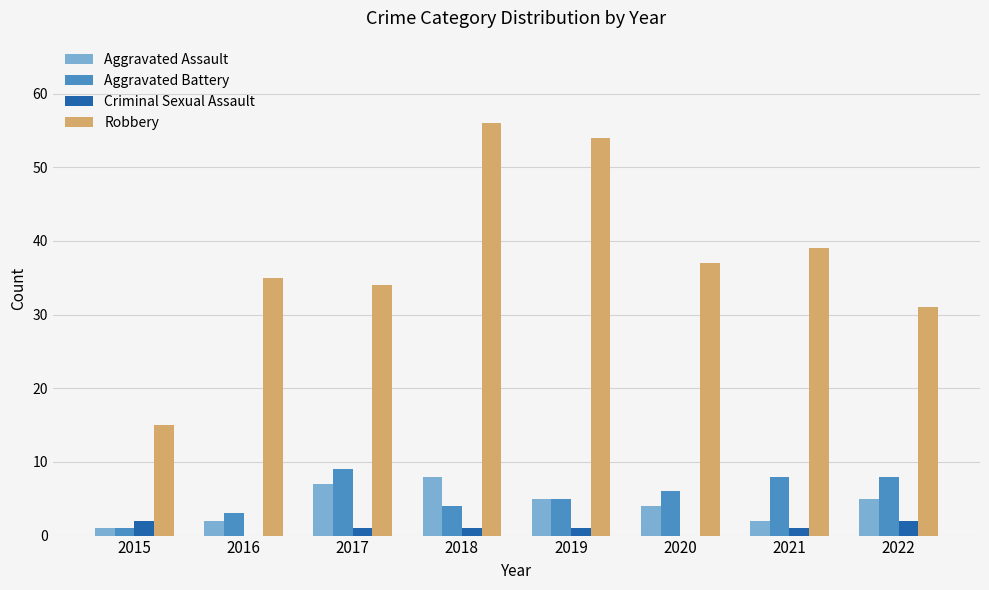

Reading left to right, what are all the values shown in this chart?

Aggravated Assault: 2015=1	2016=2	2017=7	2018=8	2019=5	2020=4	2021=2	2022=5
Aggravated Battery: 2015=1	2016=3	2017=9	2018=4	2019=5	2020=6	2021=8	2022=8
Criminal Sexual Assault: 2015=2	2016=0	2017=1	2018=1	2019=1	2020=0	2021=1	2022=2
Robbery: 2015=15	2016=35	2017=34	2018=56	2019=54	2020=37	2021=39	2022=31